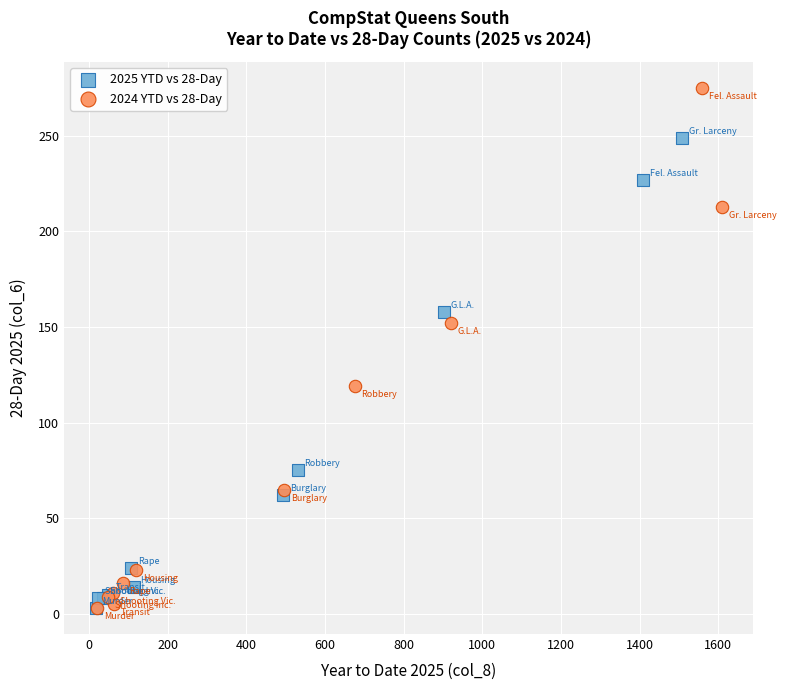

Which series reaches the maximum Y coordinate?

2024 YTD vs 28-Day